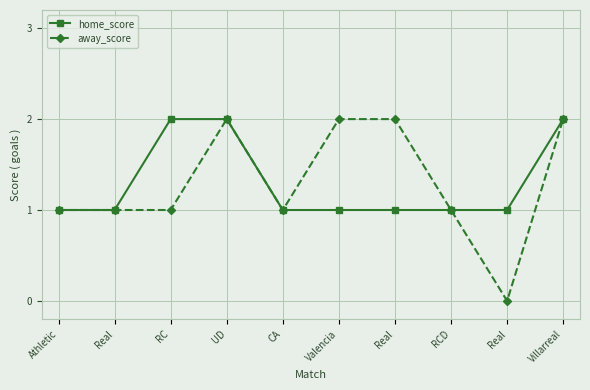

True or false: home_score and away_score cross at least once.

False